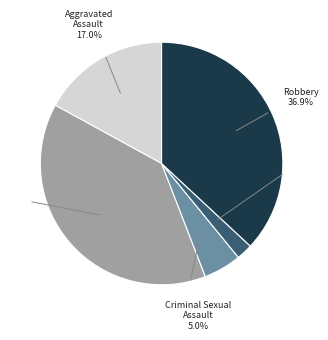

What percentage is the Aggravated Assault slice, to the nearest percent?

17%